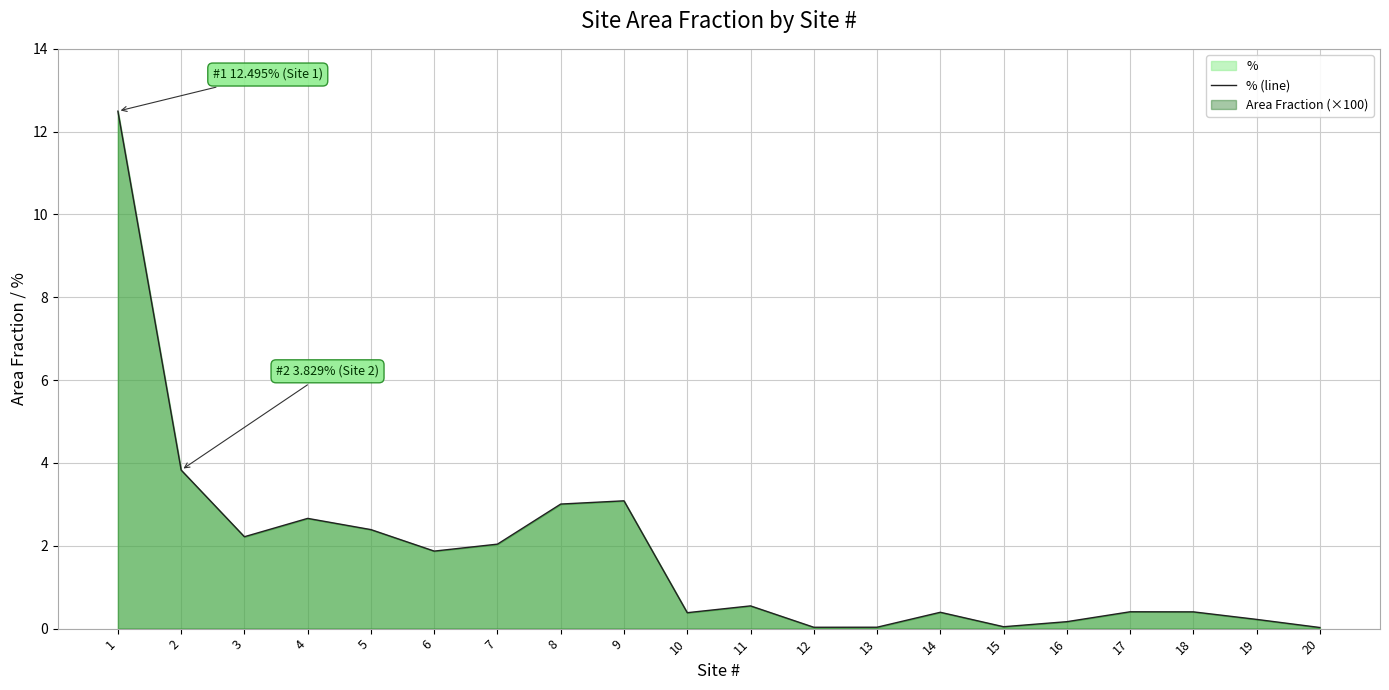

What is the sum of the values at 10 and 9?

3.5